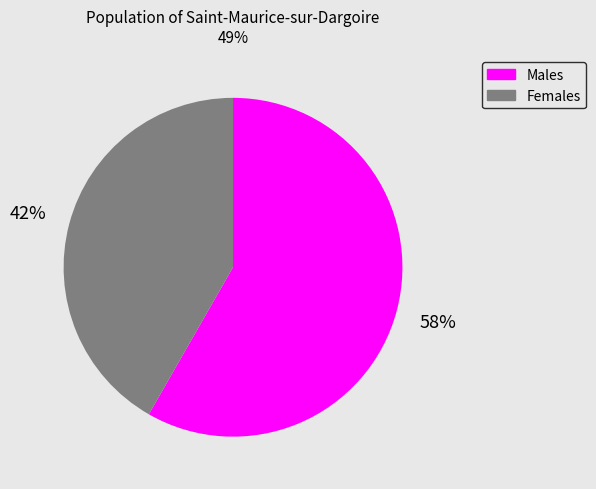

Is there any slice that represents more than half of the pie?

Yes